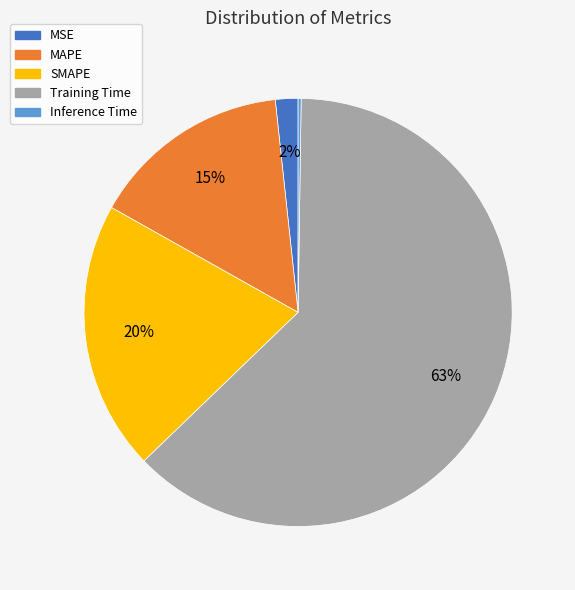

Combined, do SMAPE and Training Time account for over 50%?

Yes